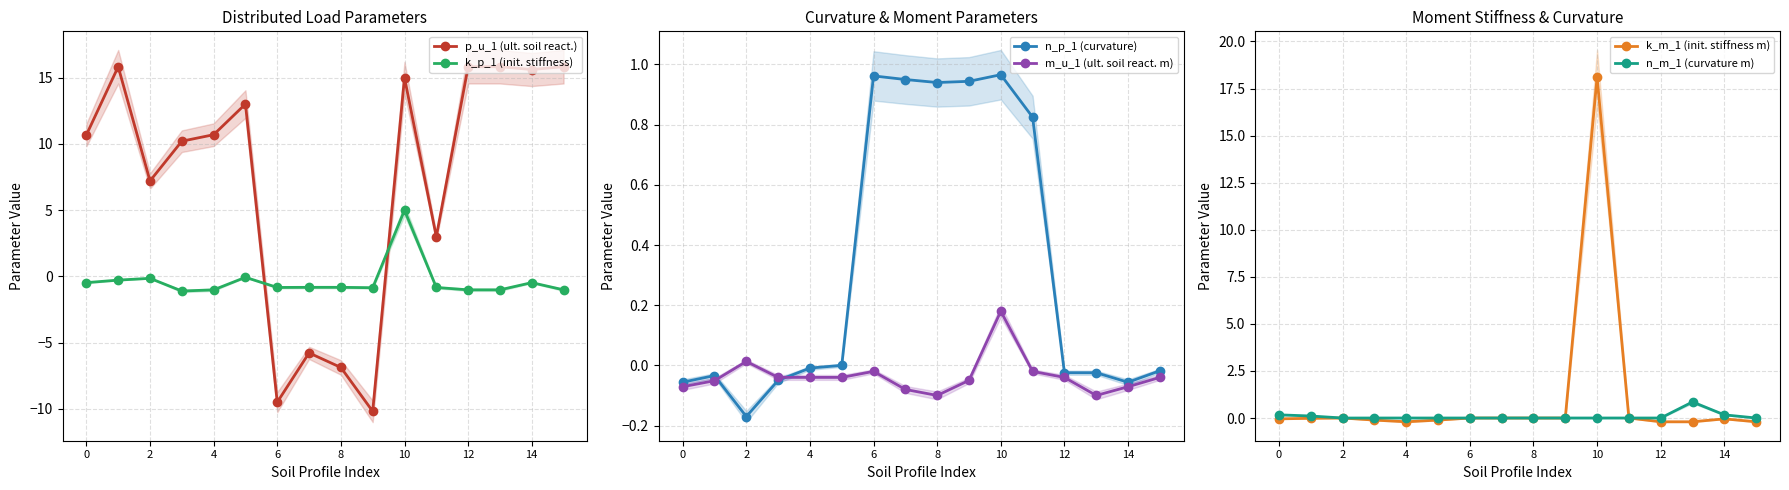

Is the value of p_u_1 (ult. soil react.) at 8 greater than the value of k_p_1 (init. stiffness) at 10?

No